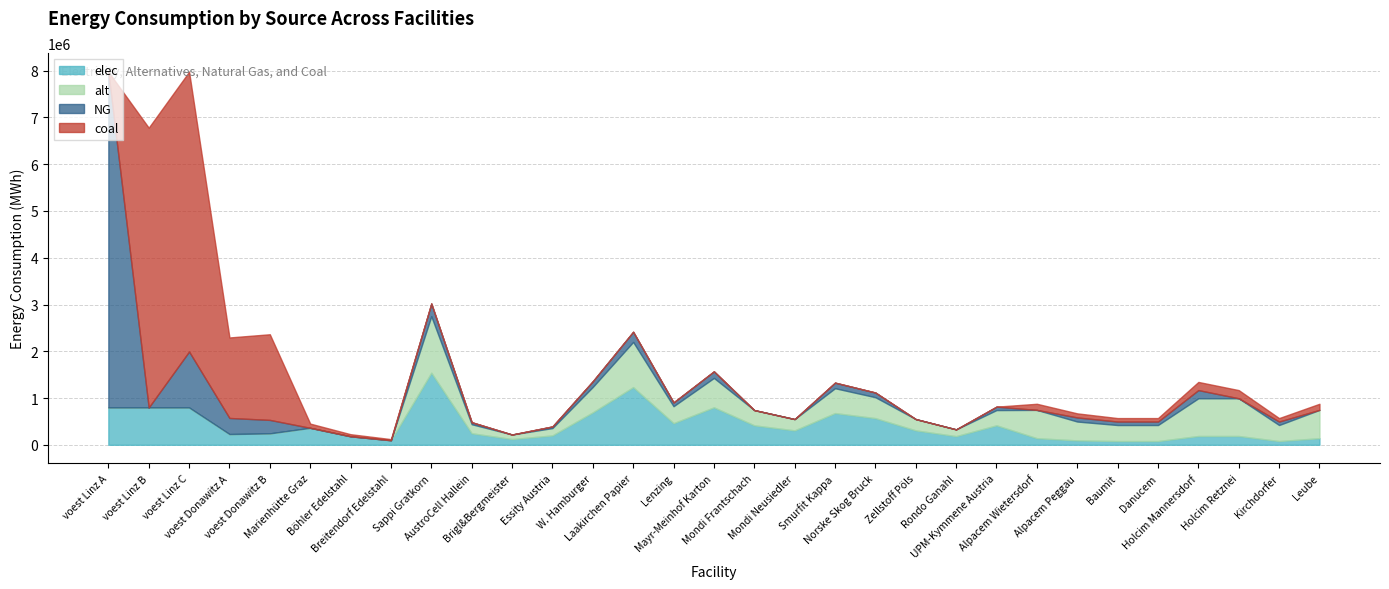

Count the number of data series in this chart.

4